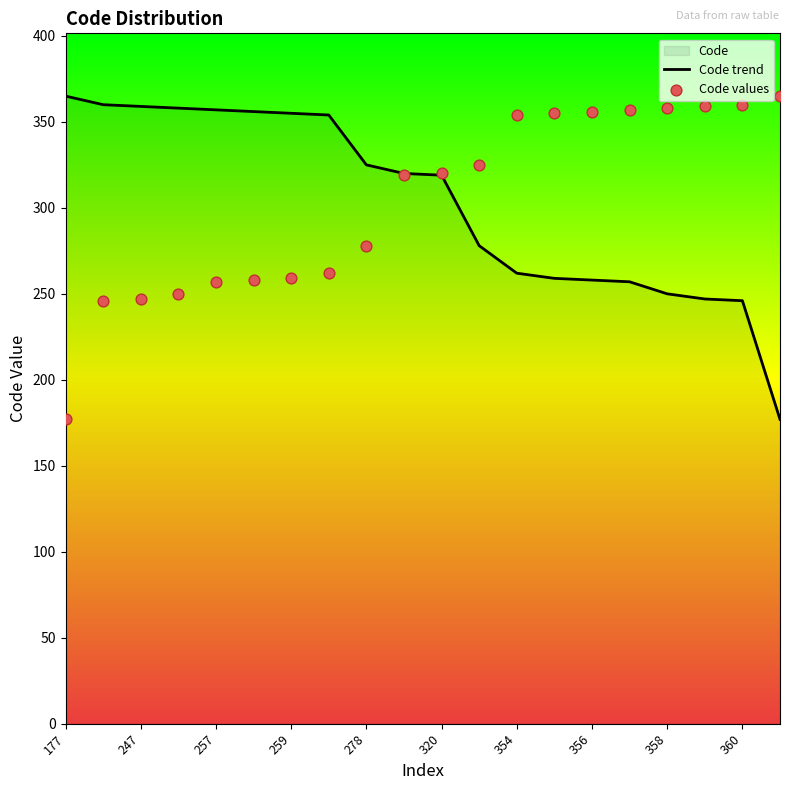

The value of Code trend at 356 is 91. True or false?

False